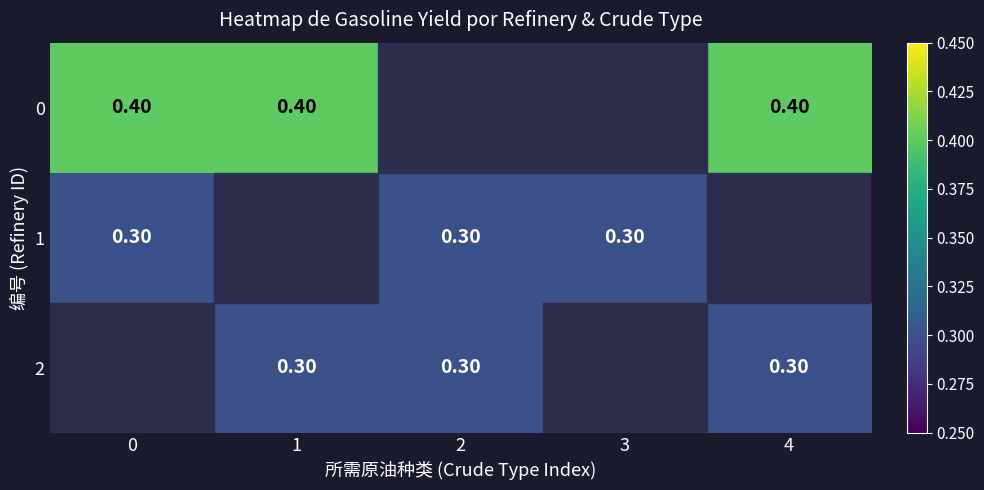

What is the sum of all 1 values?

0.9